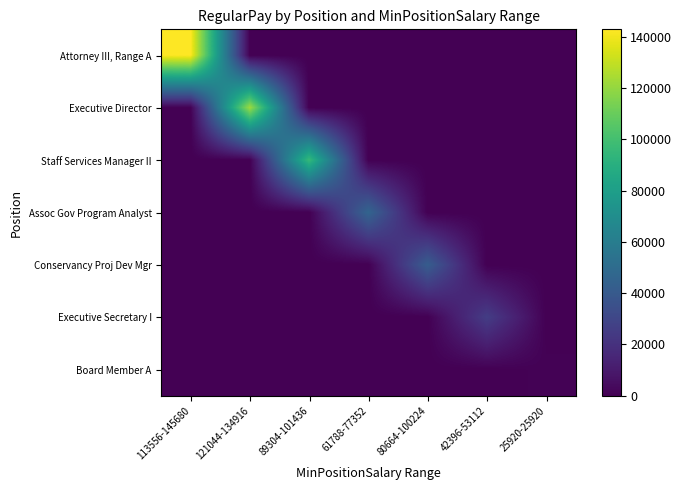

Which has a higher value, 61788-77352 or 121044-134916?

61788-77352